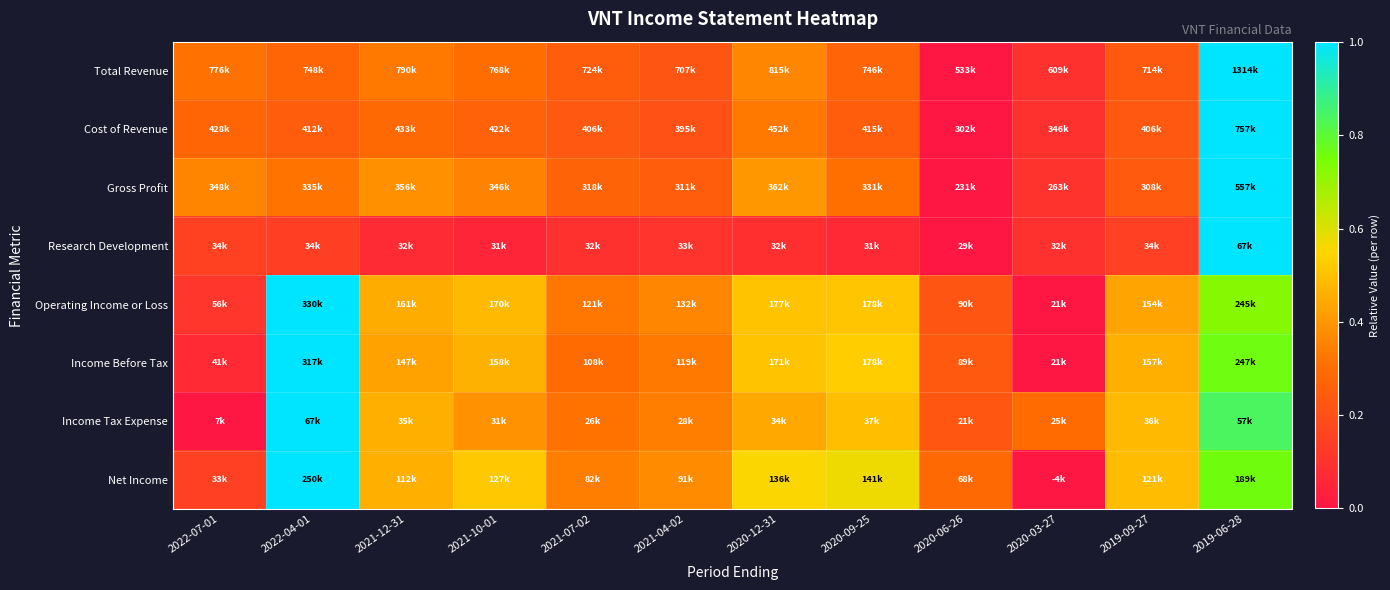

Reading left to right, what are all the values shown in this chart?

Total Revenue: 2022-07-01=0.3	2022-04-01=0.3	2021-12-31=0.3	2021-10-01=0.3	2021-07-02=0.2	2021-04-02=0.2	2020-12-31=0.4	2020-09-25=0.3	2020-06-26=0.0	2020-03-27=0.1	2019-09-27=0.2	2019-06-28=1.0
Cost of Revenue: 2022-07-01=0.3	2022-04-01=0.2	2021-12-31=0.3	2021-10-01=0.3	2021-07-02=0.2	2021-04-02=0.2	2020-12-31=0.3	2020-09-25=0.2	2020-06-26=0.0	2020-03-27=0.1	2019-09-27=0.2	2019-06-28=1.0
Gross Profit: 2022-07-01=0.4	2022-04-01=0.3	2021-12-31=0.4	2021-10-01=0.4	2021-07-02=0.3	2021-04-02=0.2	2020-12-31=0.4	2020-09-25=0.3	2020-06-26=0.0	2020-03-27=0.1	2019-09-27=0.2	2019-06-28=1.0
Research Development: 2022-07-01=0.1	2022-04-01=0.1	2021-12-31=0.1	2021-10-01=0.1	2021-07-02=0.1	2021-04-02=0.1	2020-12-31=0.1	2020-09-25=0.1	2020-06-26=0.0	2020-03-27=0.1	2019-09-27=0.1	2019-06-28=1.0
Operating Income or Loss: 2022-07-01=0.1	2022-04-01=1.0	2021-12-31=0.5	2021-10-01=0.5	2021-07-02=0.3	2021-04-02=0.4	2020-12-31=0.5	2020-09-25=0.5	2020-06-26=0.2	2020-03-27=0.0	2019-09-27=0.4	2019-06-28=0.7
Income Before Tax: 2022-07-01=0.1	2022-04-01=1.0	2021-12-31=0.4	2021-10-01=0.5	2021-07-02=0.3	2021-04-02=0.3	2020-12-31=0.5	2020-09-25=0.5	2020-06-26=0.2	2020-03-27=0.0	2019-09-27=0.5	2019-06-28=0.8
Income Tax Expense: 2022-07-01=0.0	2022-04-01=1.0	2021-12-31=0.5	2021-10-01=0.4	2021-07-02=0.3	2021-04-02=0.3	2020-12-31=0.4	2020-09-25=0.5	2020-06-26=0.2	2020-03-27=0.3	2019-09-27=0.5	2019-06-28=0.8
Net Income: 2022-07-01=0.1	2022-04-01=1.0	2021-12-31=0.5	2021-10-01=0.5	2021-07-02=0.3	2021-04-02=0.4	2020-12-31=0.6	2020-09-25=0.6	2020-06-26=0.3	2020-03-27=0.0	2019-09-27=0.5	2019-06-28=0.8